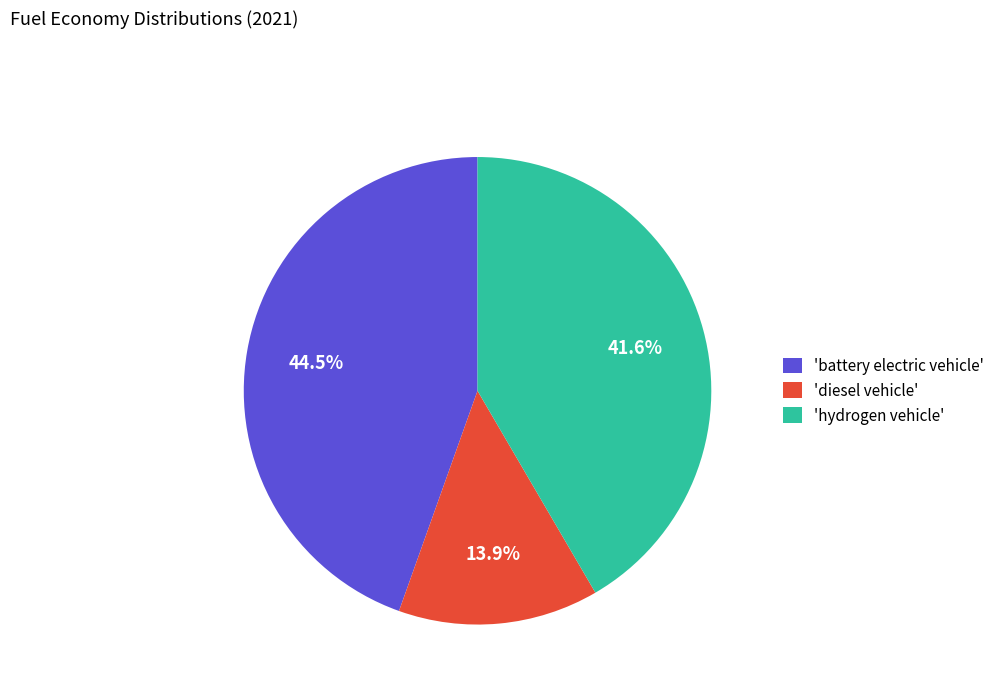

To the nearest percent, what is the average slice percentage?

33%